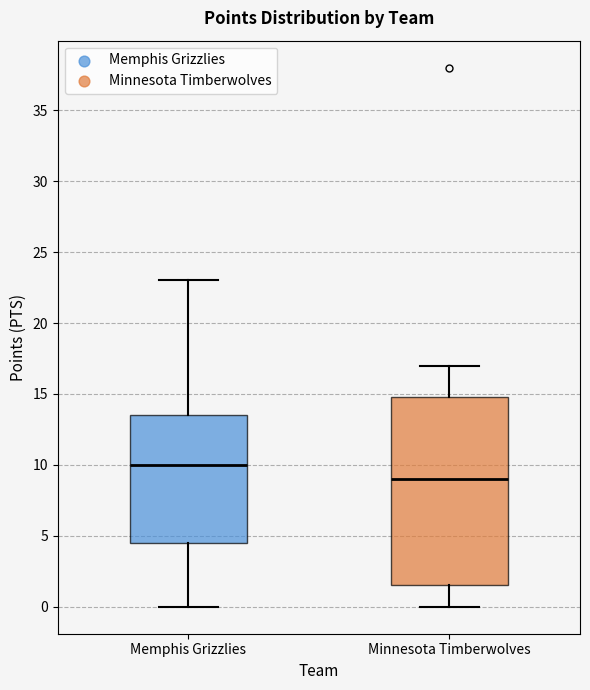

Which box is the tallest, from its lower edge to its upper edge?

Minnesota Timberwolves